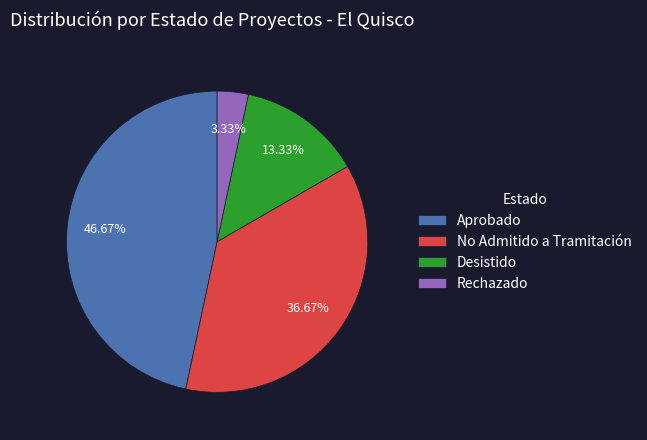

The Desistido slice represents 28% of the pie. True or false?

False